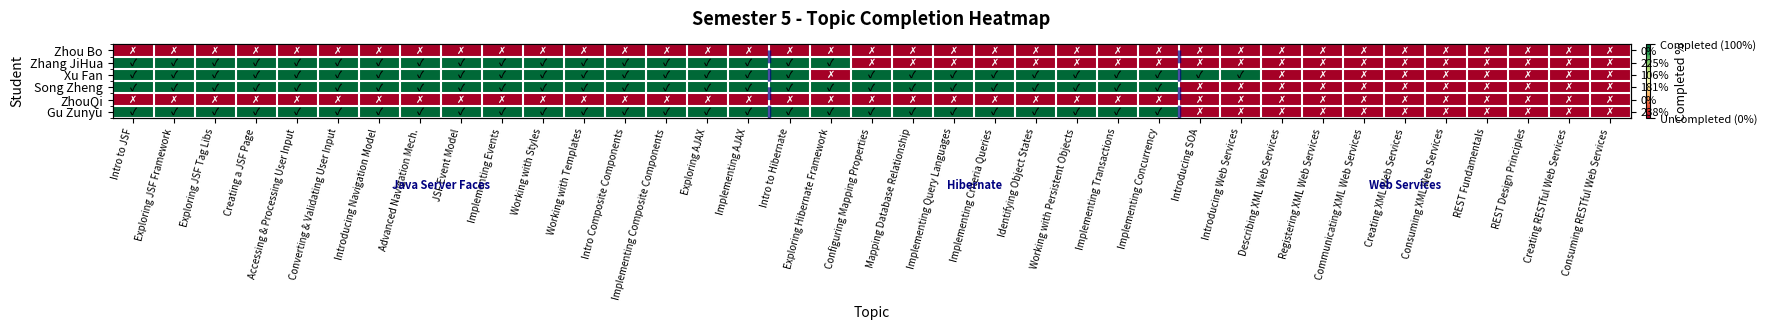

Between REST Design Principles and Creating a JSF Page, which is larger?

REST Design Principles